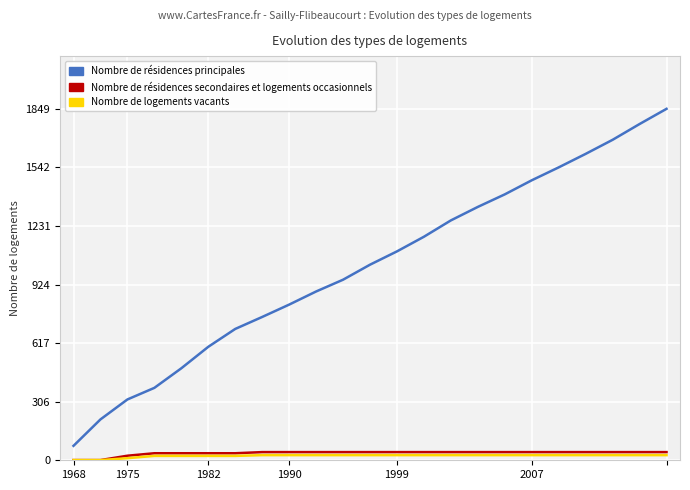

Rank the series by their maximum value, from lowest to highest.

Nombre de logements vacants, Nombre de résidences secondaires et logements occasionnels, Nombre de résidences principales